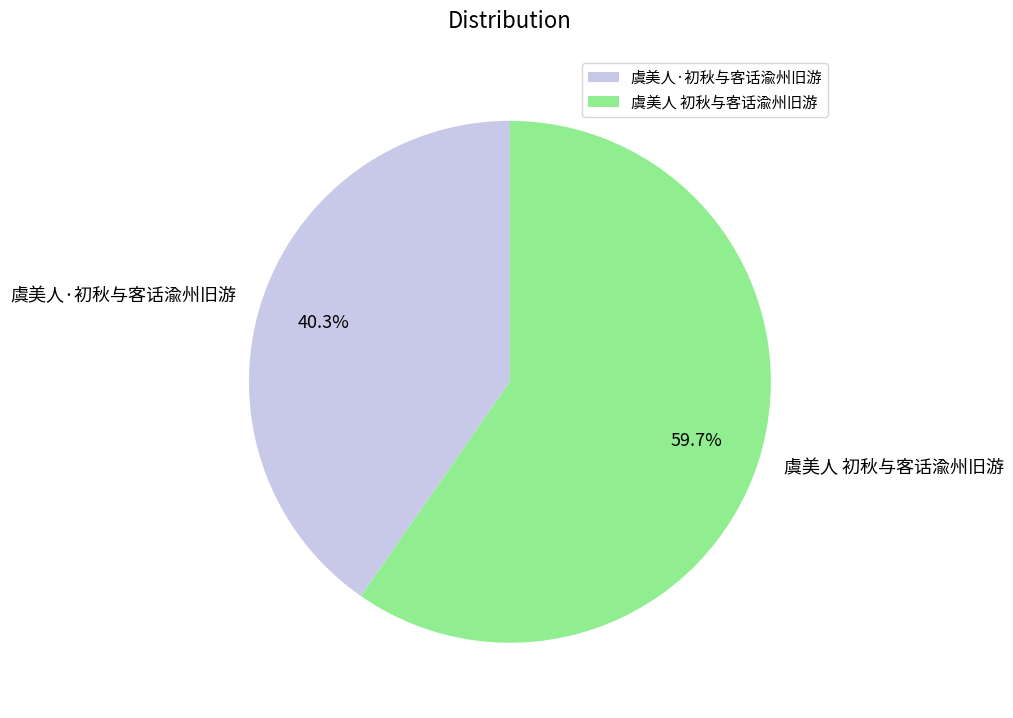

Which category accounts for the majority?

虞美人 初秋与客话渝州旧游